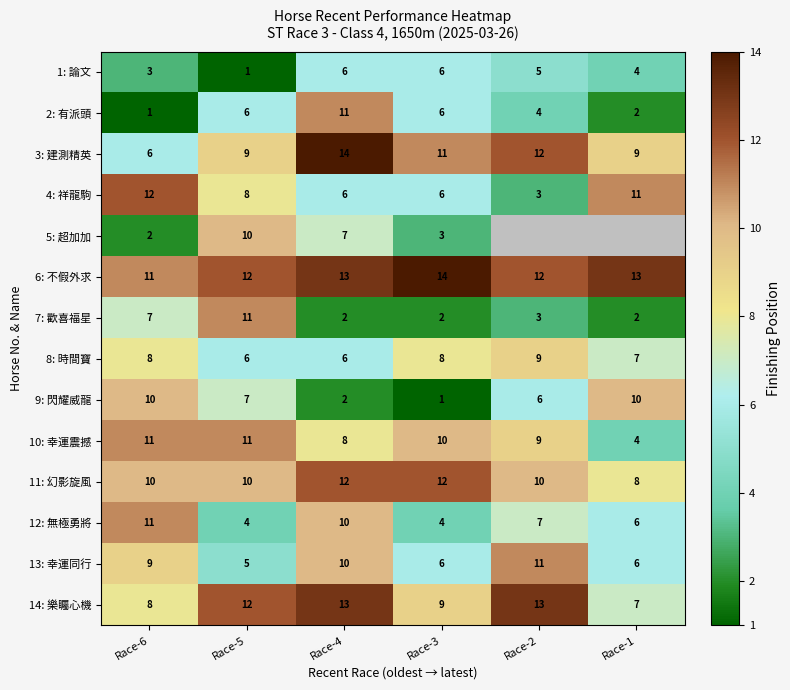

What is the difference between the 13: 幸運同行 values at Race-4 and Race-3?

4